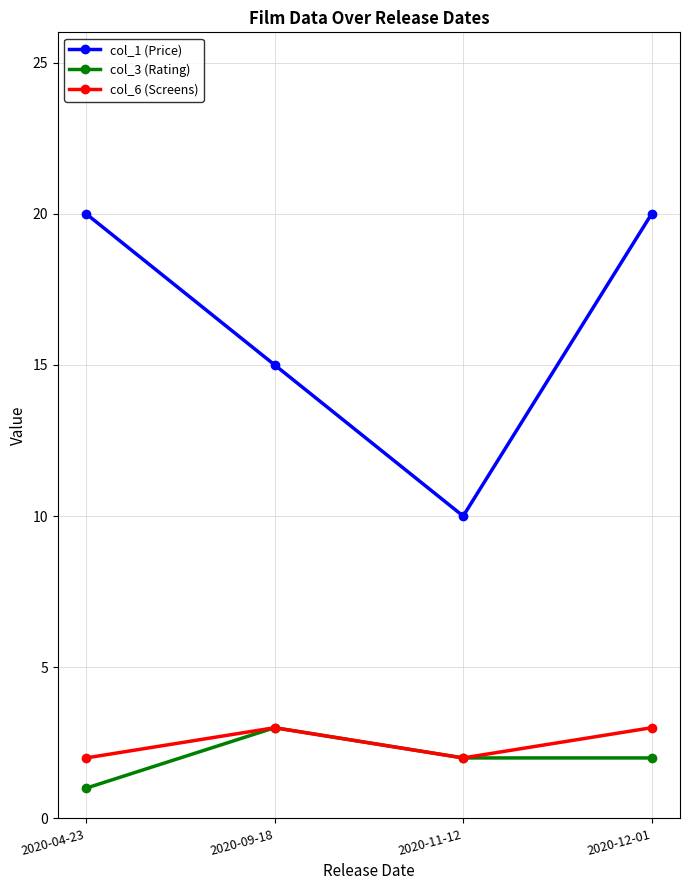

Count the number of categories in the chart.

4